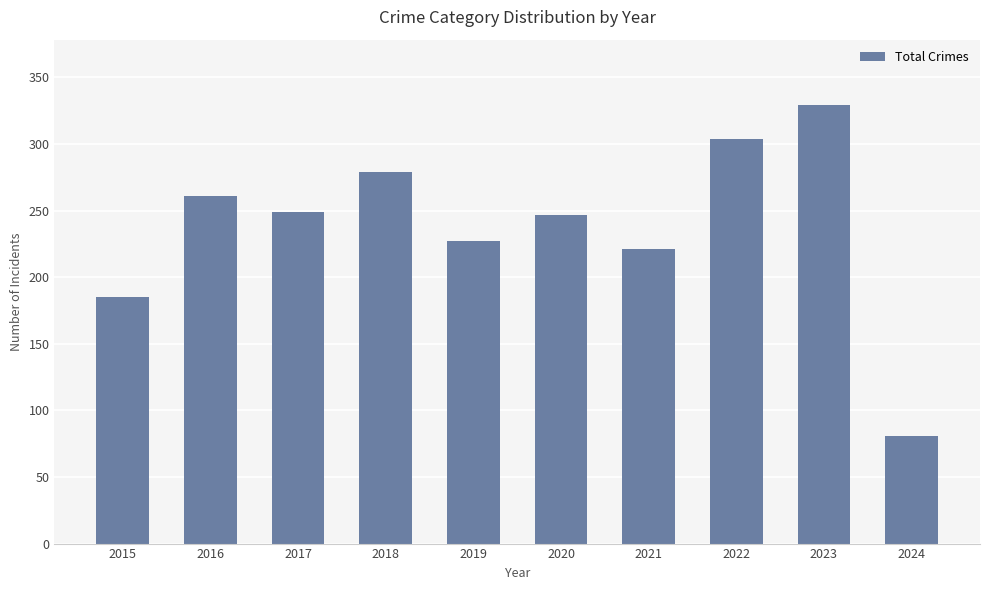

Which category has the lowest value across all series?

2024